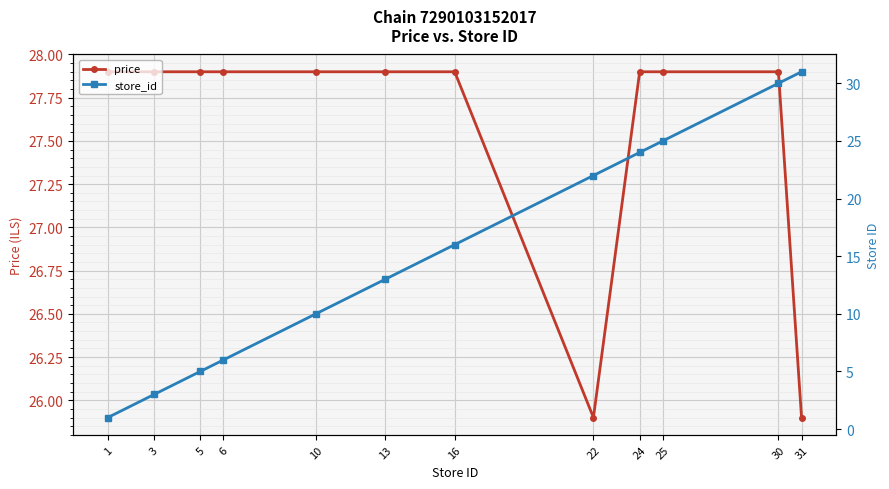

What is the total value across all series at 1?

28.9